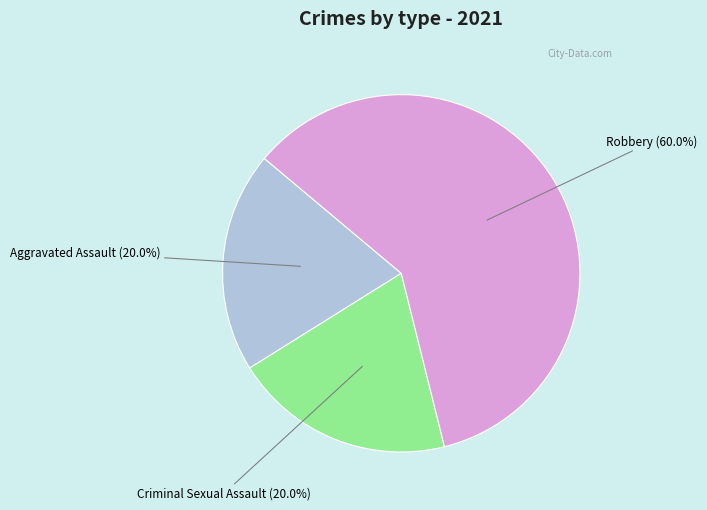

What is the ratio of the value at Aggravated Assault to the value at Robbery?

0.3